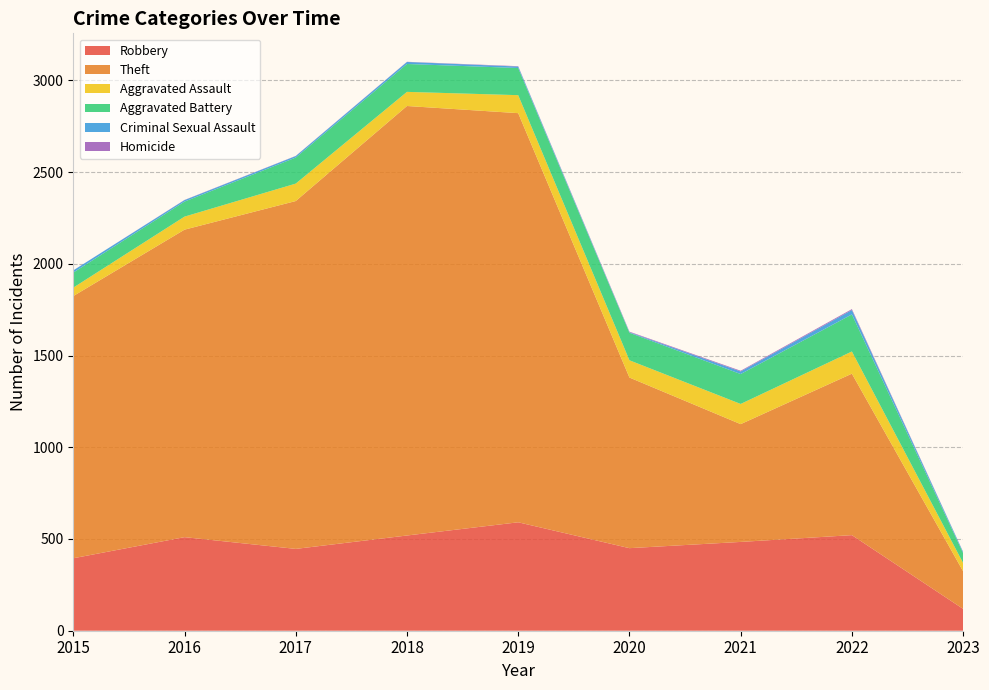

Reading left to right, list all the values displayed in this chart.

Robbery: 395	510	446	519	591	450	484	521	119
Theft: 1429	1676	1896	2341	2230	930	642	880	205
Aggravated Assault: 46	71	95	77	98	94	110	121	45
Aggravated Battery: 82	82	142	152	148	150	163	202	54
Criminal Sexual Assault: 12	8	8	11	8	3	14	24	6
Homicide: 0	1	1	1	2	3	4	5	1